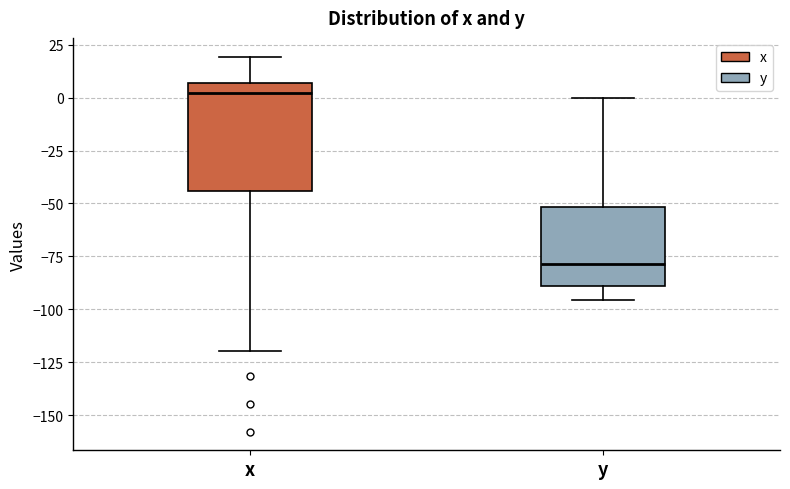

Reading left to right, read every box against the y-axis: the position of its median line, the range the box covers, and the ends of its whiskers. The values are not printed on the chart, so give them approximately, as read against the axis.

x: median 0, box -45 to 5, whiskers -120 to 20
y: median -80, box -90 to -50, whiskers -95 to 0